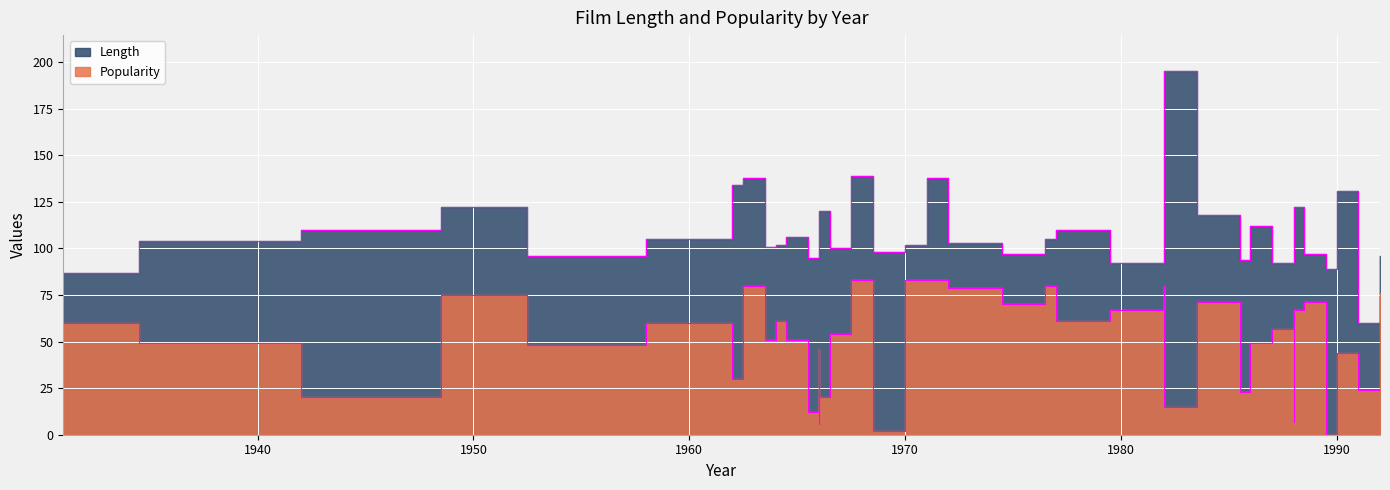

At which category does the chart reach its peak across all series?

1982